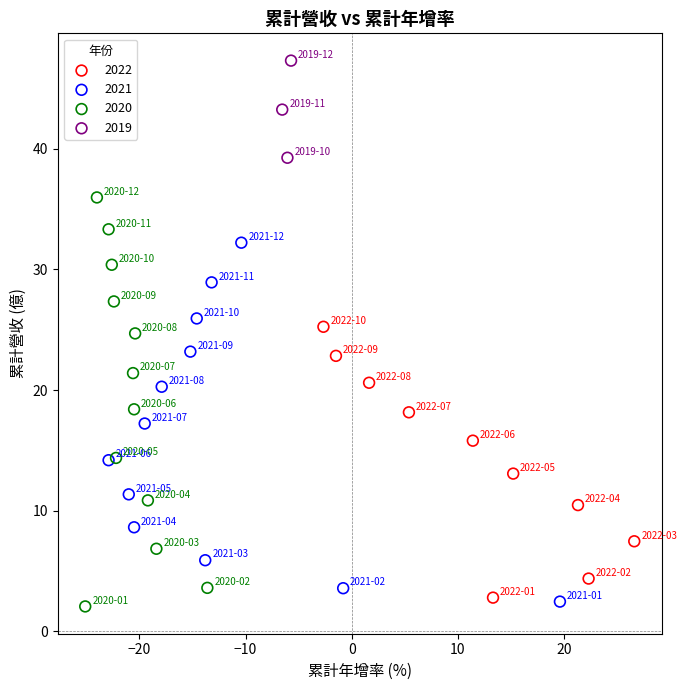

Which series contains the lowest Y value?

2020